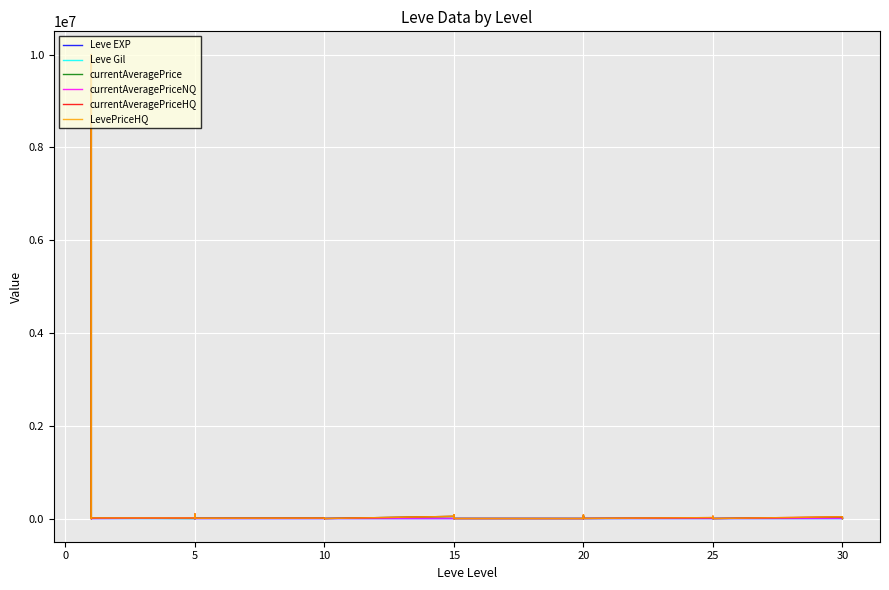

Is this an area chart (filled region under the line)?

No